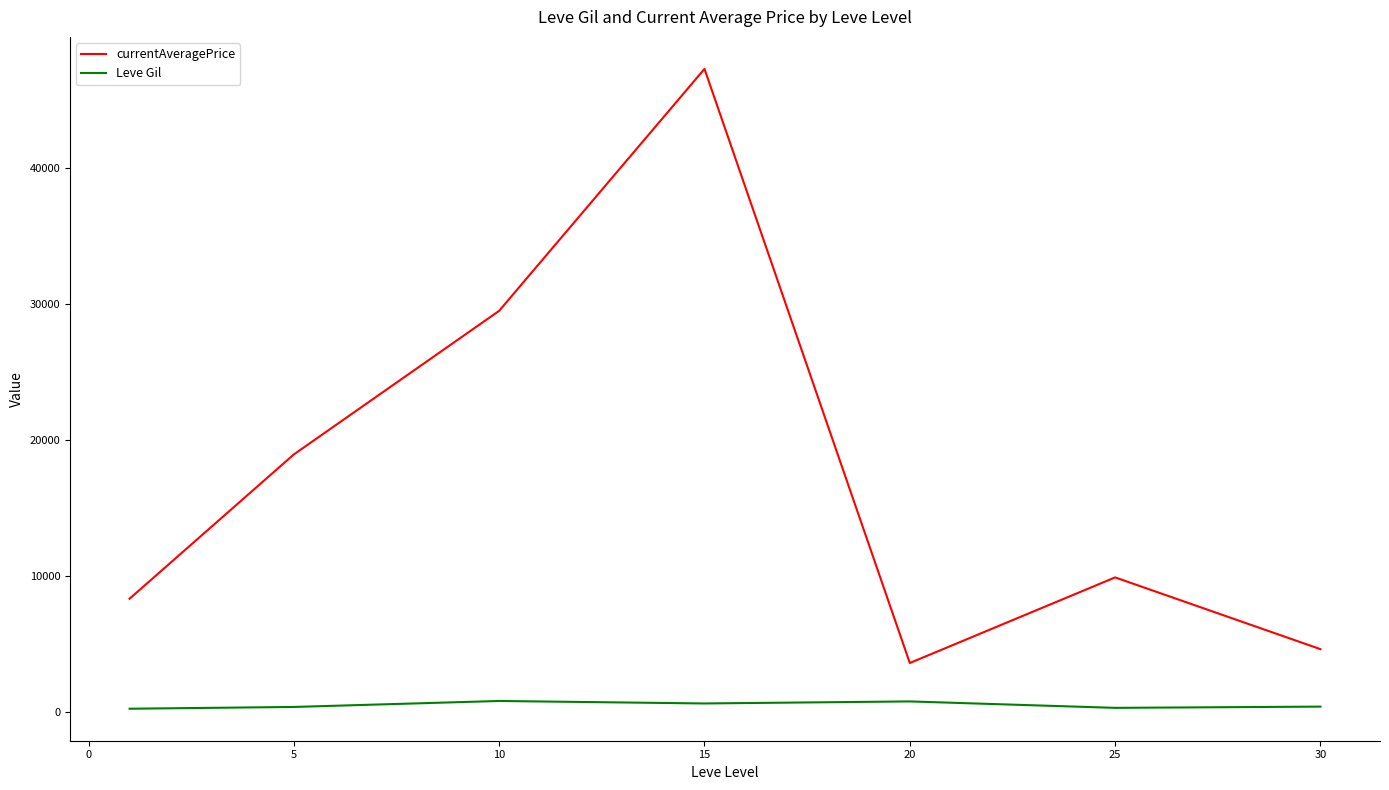

What is the average value of the currentAveragePrice series?

17454.9